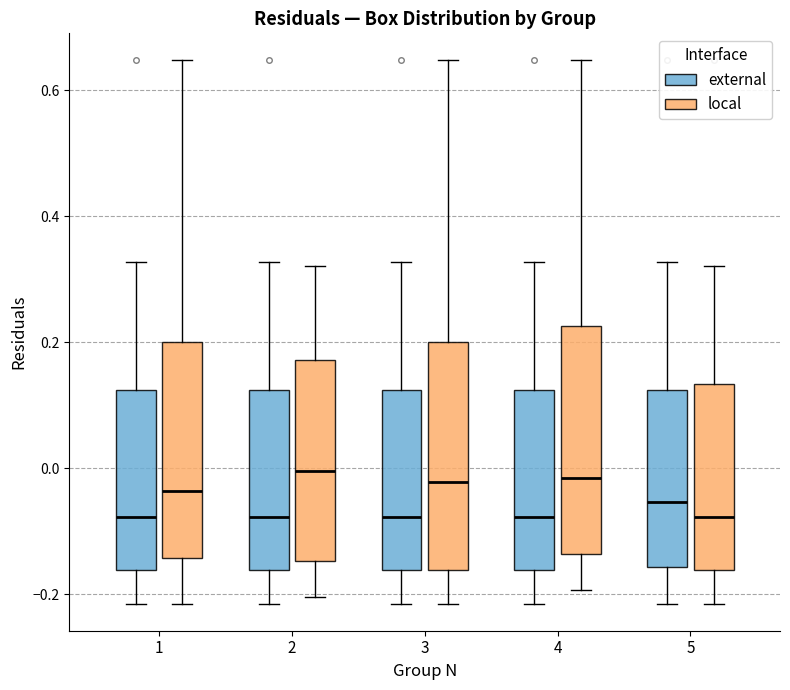

Where does the upper whisker of the box for 1 (local) end on the y-axis? The values are not printed on the chart, so give them approximately, as read against the axis.

0.64